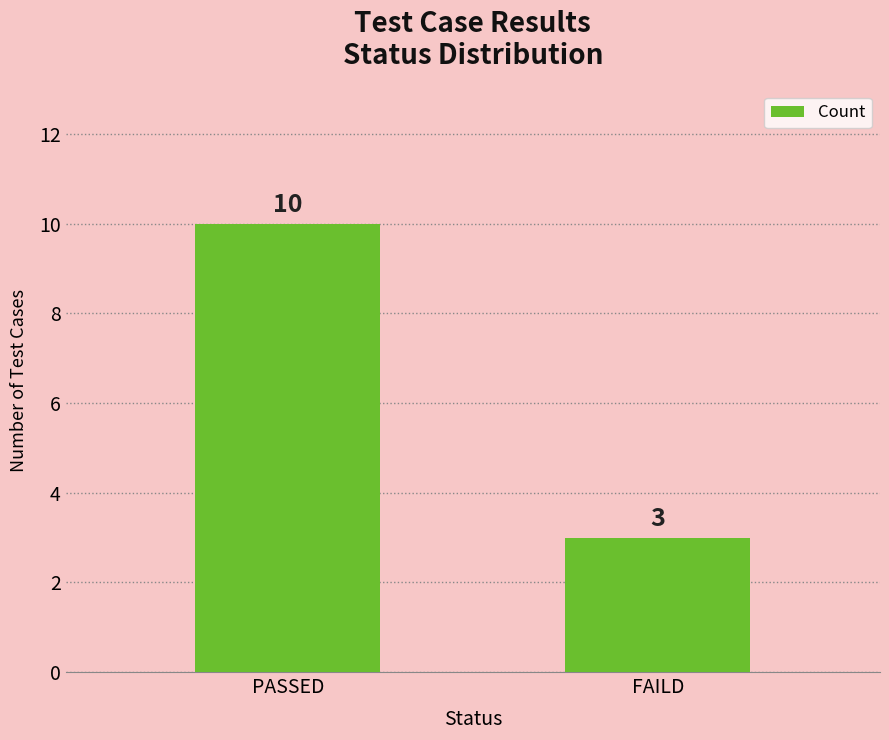

Reading left to right, extract all data points from this chart.

PASSED=10	FAILD=3